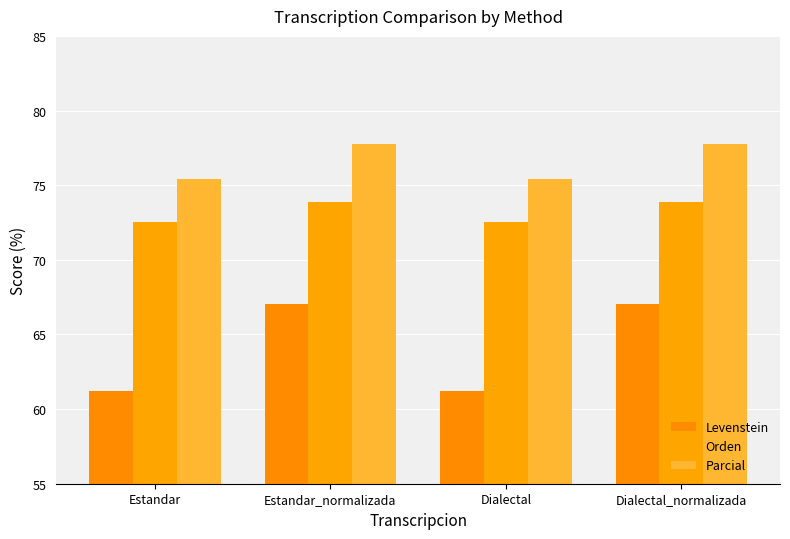

At which category is the sum across all series the highest?

Estandar_normalizada